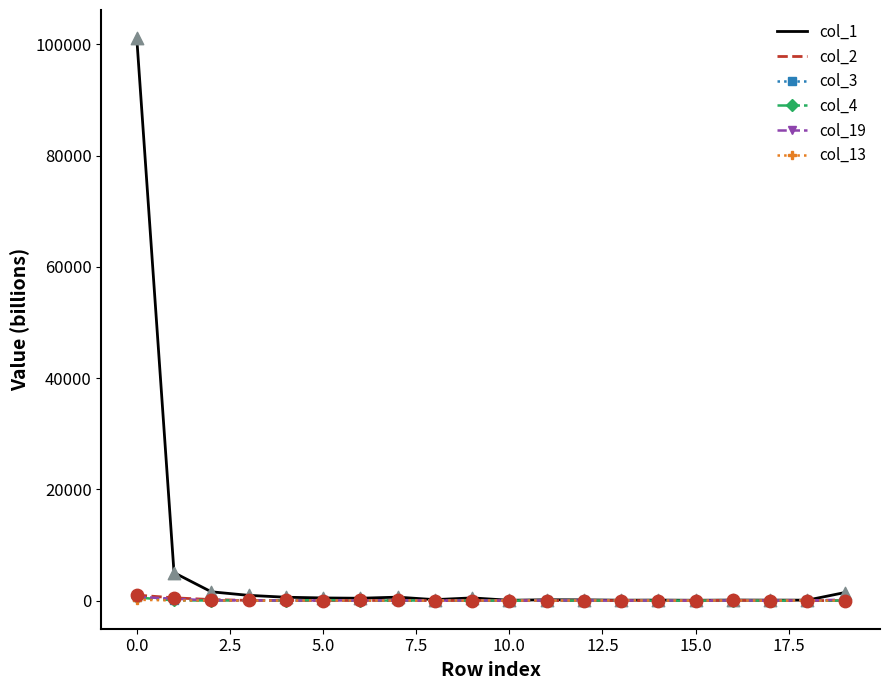

What are all the series names shown in the legend?

col_1, col_2, col_3, col_4, col_19, col_13